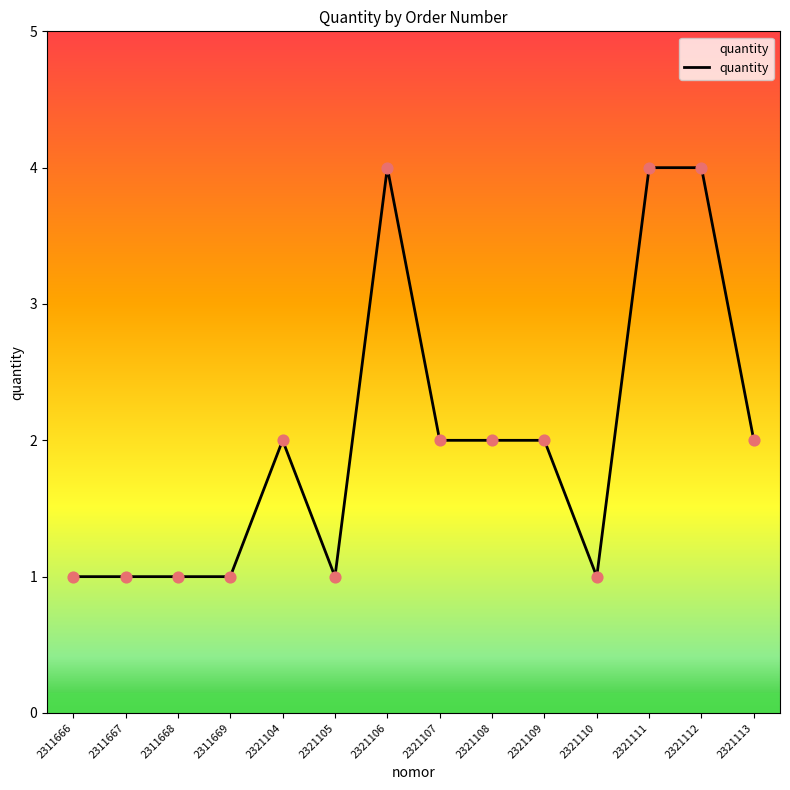

Approximately how many times larger is the value at 2321105 compared to 2311669?

1.0